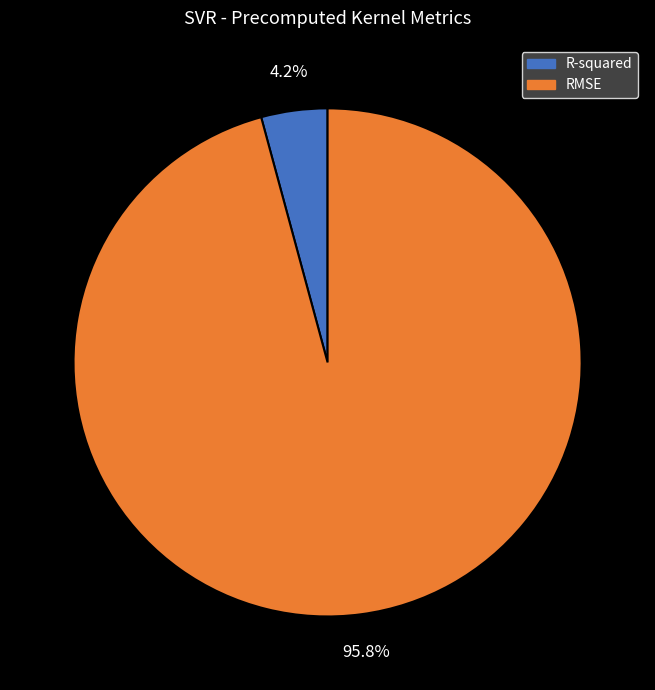

How many segments does this pie chart have?

2